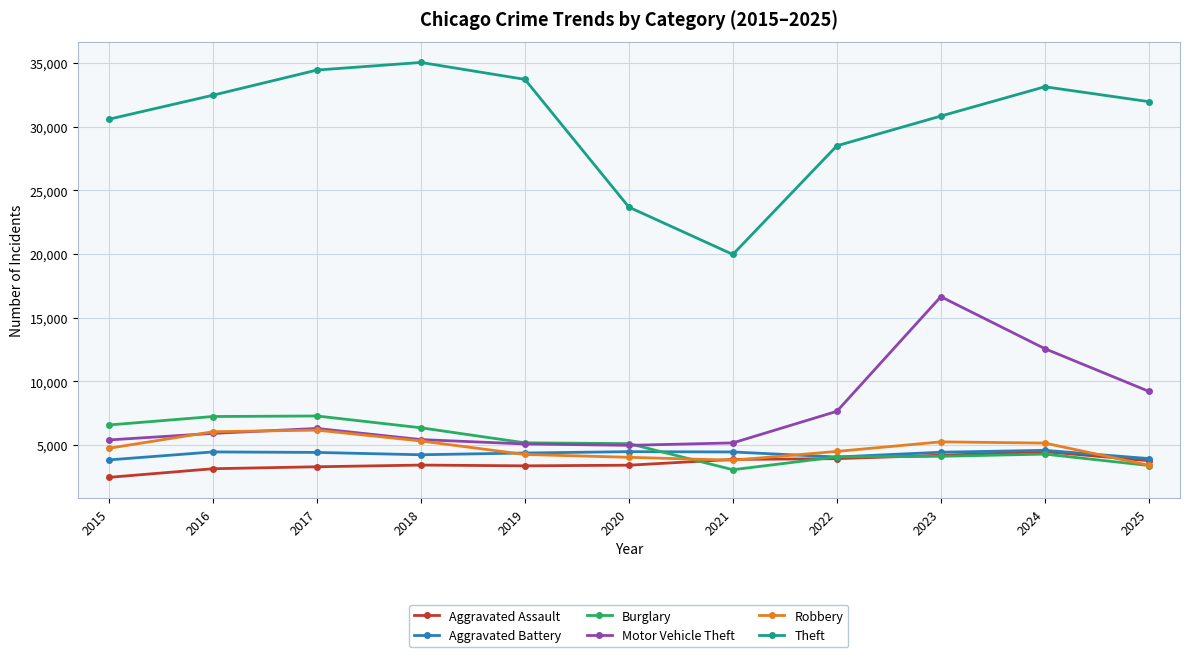

True or false: Aggravated Assault has more than 1 points higher than both neighbors.

True